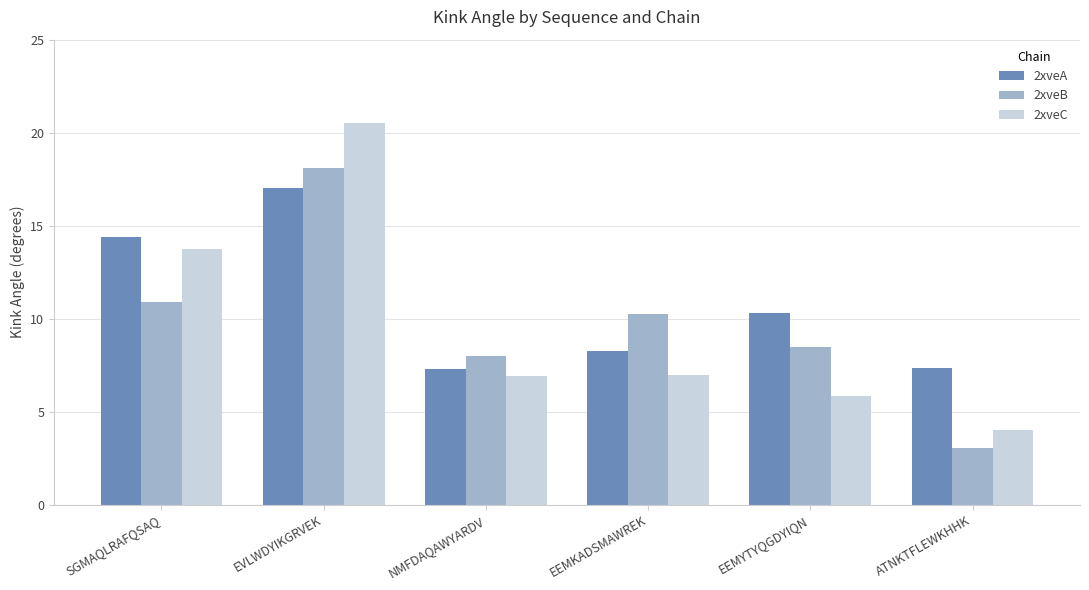

Count the number of data series in this chart.

3